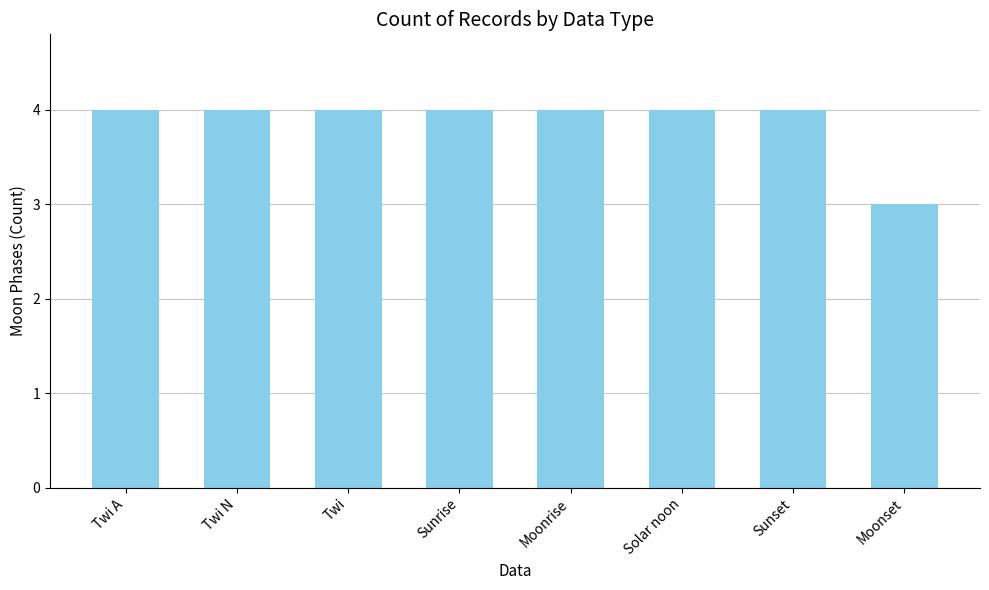

What is the value of the 8th bar from the left?

3